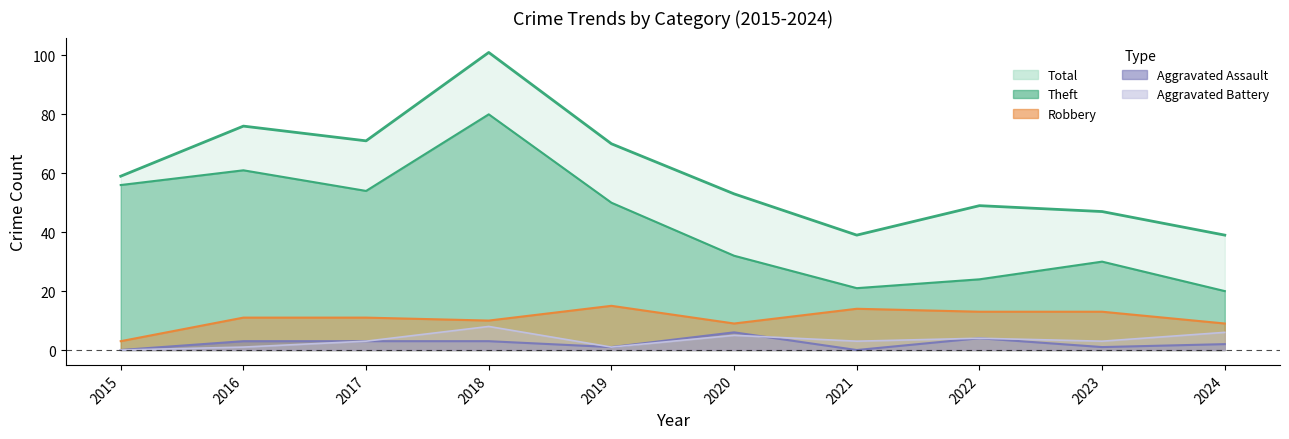

What is the greatest value displayed?

101